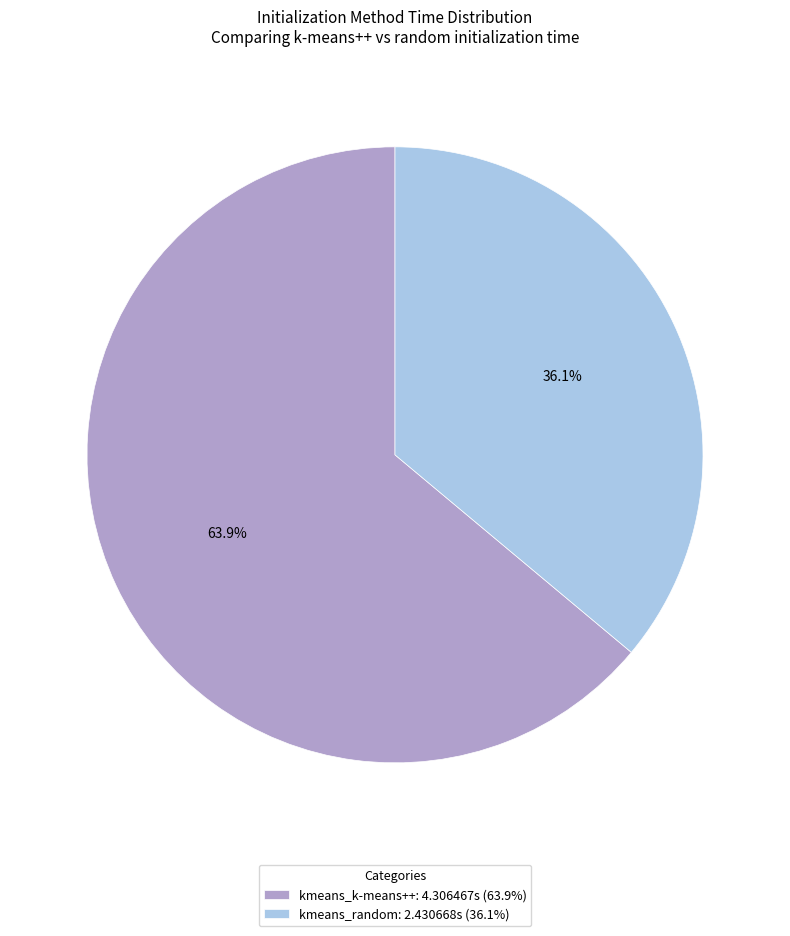

Is the sum of kmeans_k-means++ and kmeans_random greater than half?

Yes